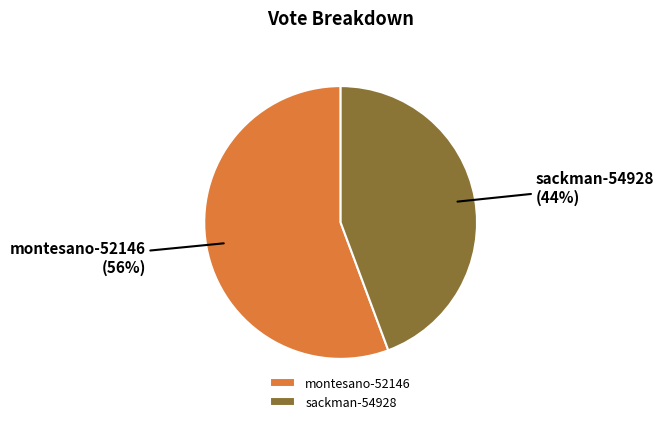

Rank the categories by value from highest to lowest.

montesano-52146, sackman-54928